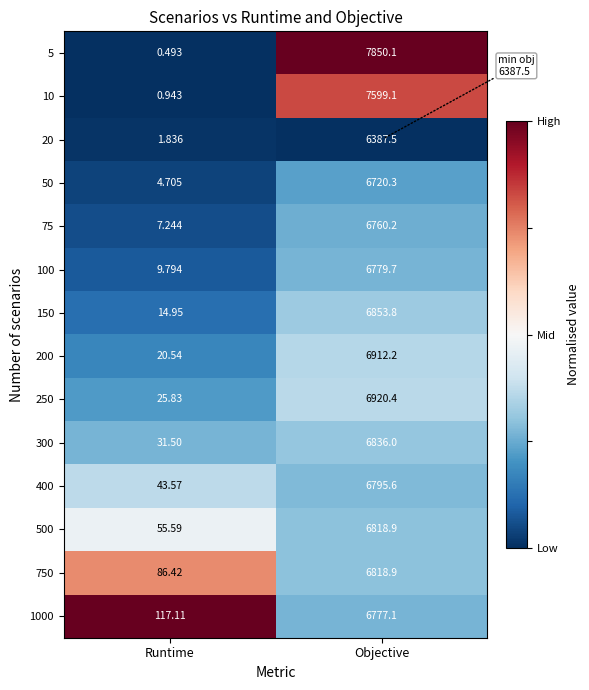

Which label corresponds to the largest value in the chart?

Objective